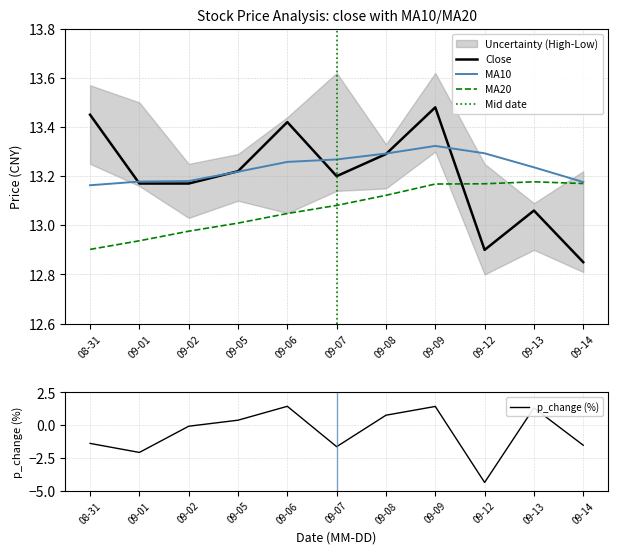

True or false: close has more than 0 points higher than both neighbors.

True